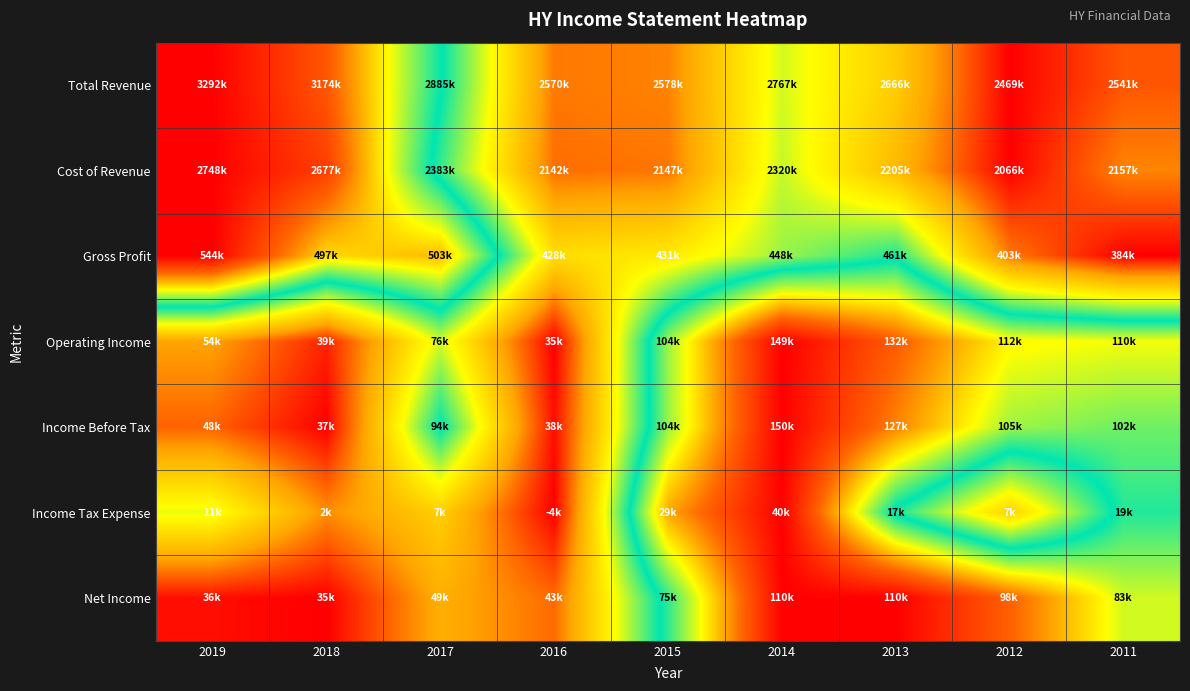

Which series has the widest spread of values?

Total Revenue